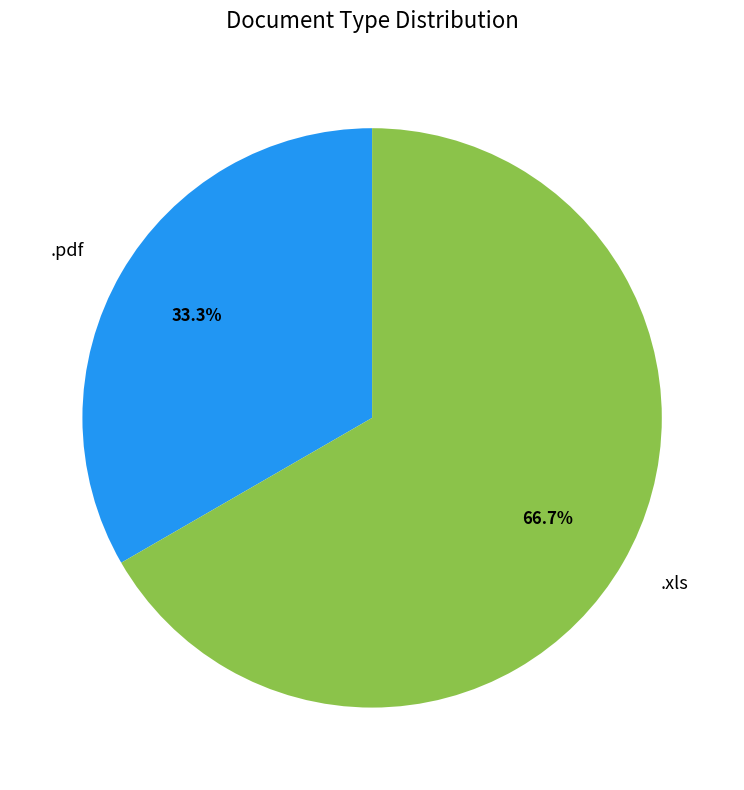

How many segments does this pie chart have?

2